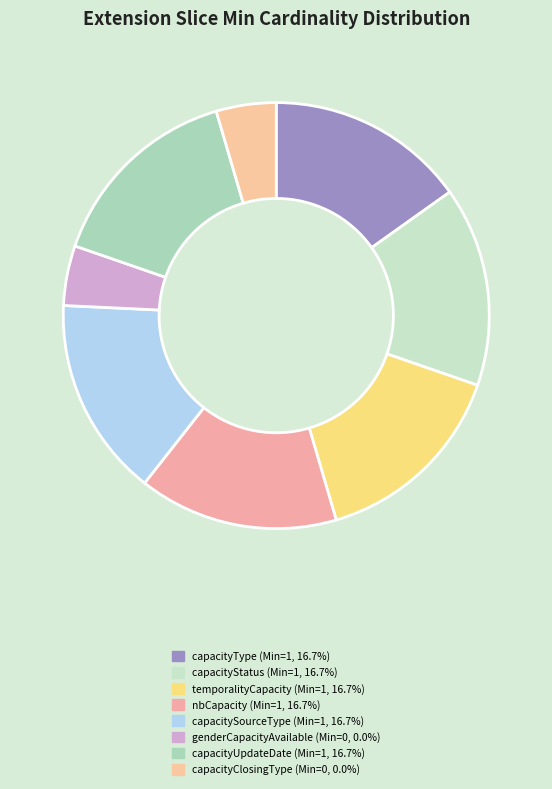

What percentage do capacityClosingType and capacityUpdateDate together represent?

16.7%